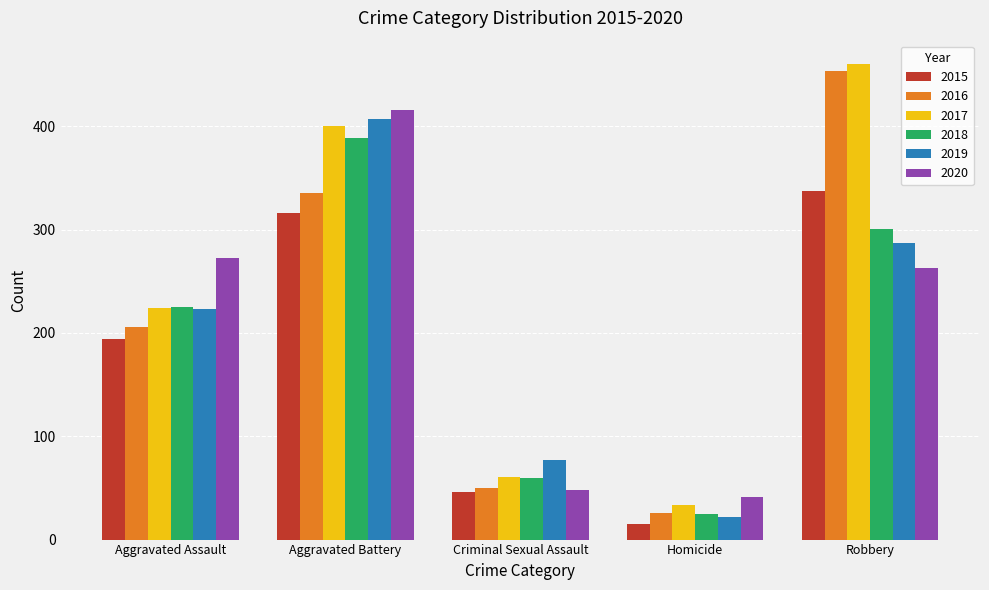

Is it true that 2016 equals 26 at Homicide?

True